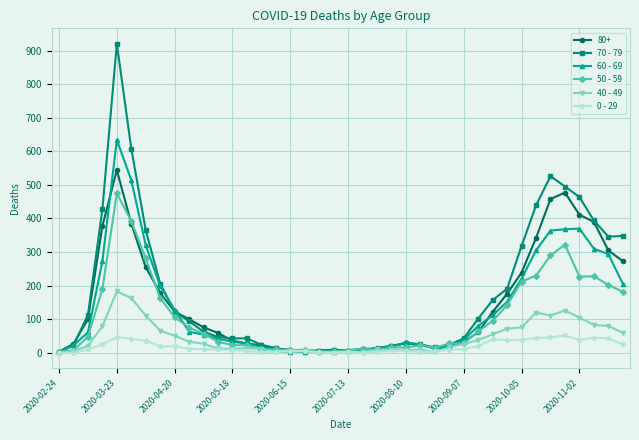

Count the number of data series in this chart.

6